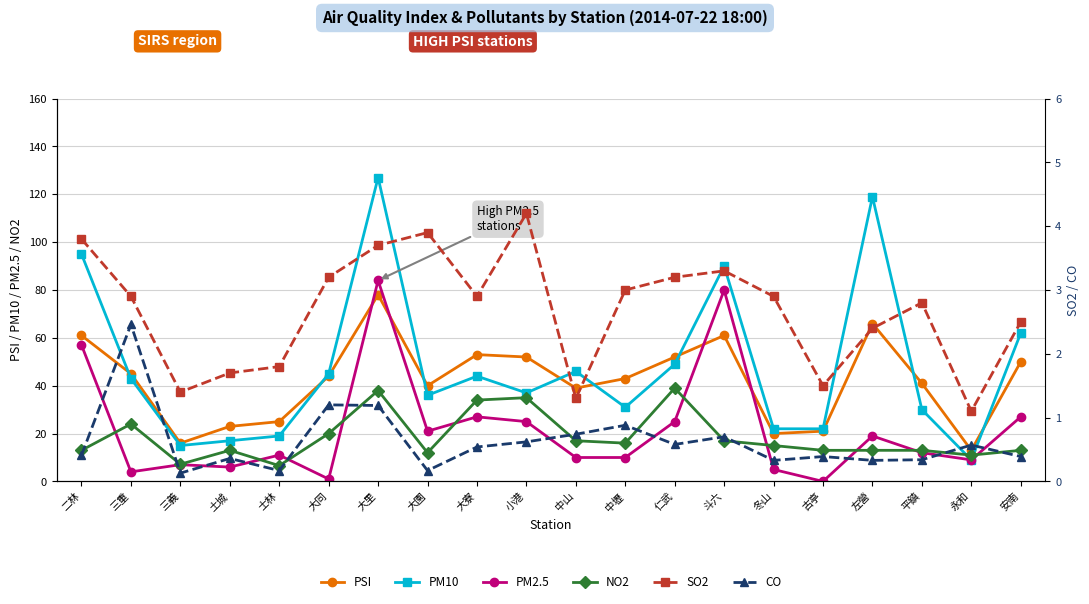

True or false: PM10 has more than 2 points higher than both neighbors.

True